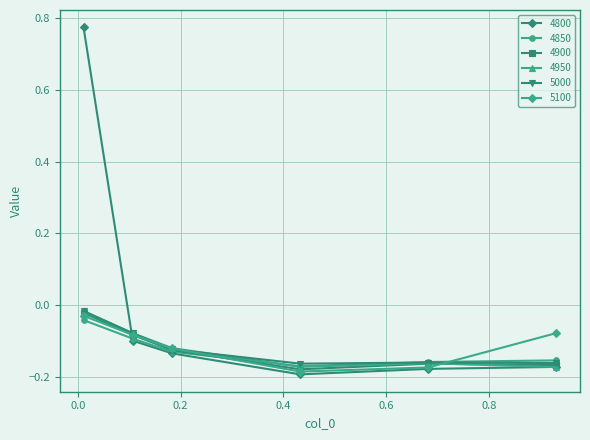

True or false: 4950 has more than 2 points higher than both neighbors.

False